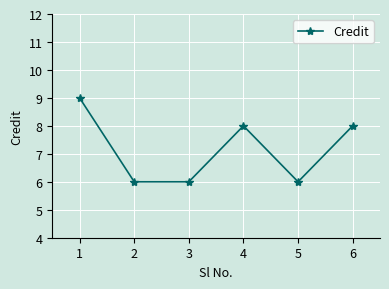

Reading left to right, transcribe all the data shown in this chart.

9	6	6	8	6	8